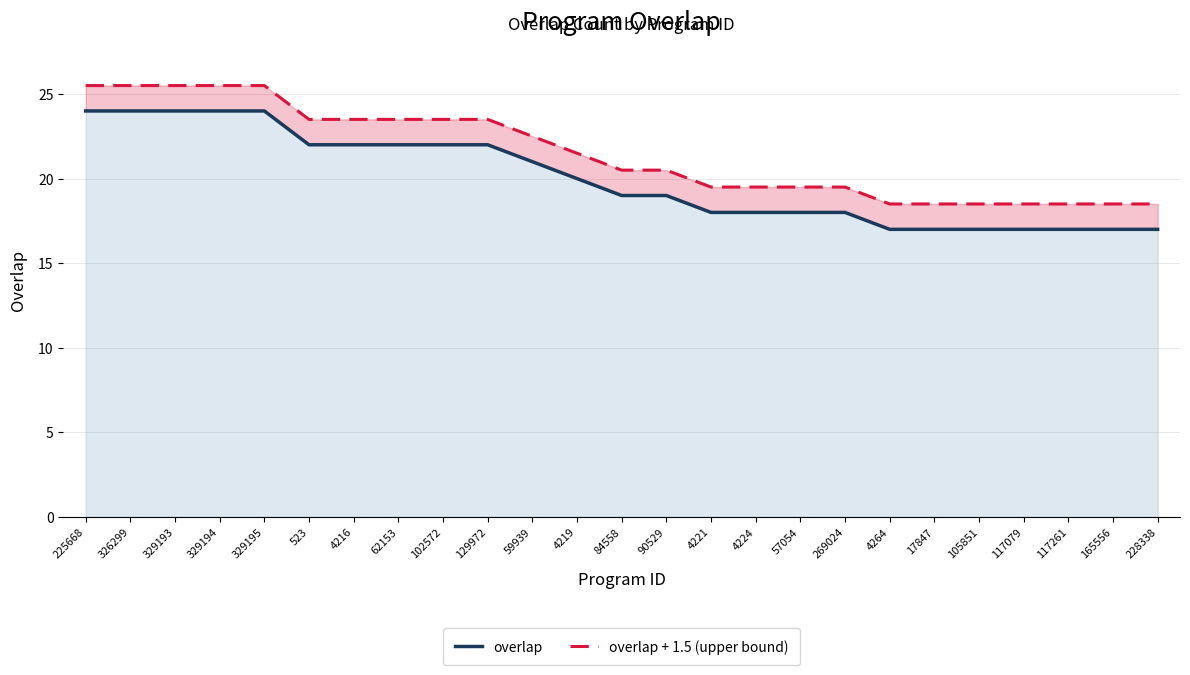

True or false: overlap and overlap + 1.5 (upper bound) cross at least once.

False